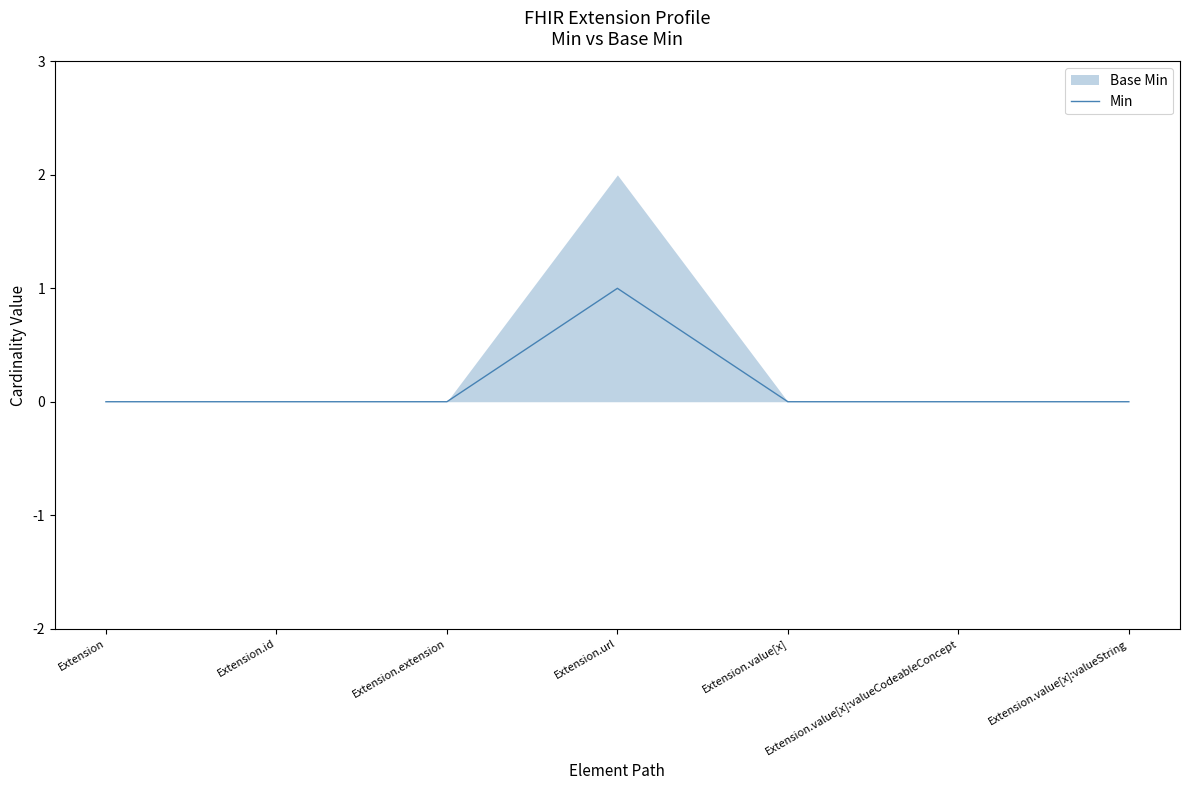

The chart shows a value of 0 at Extension.value[x]. True or false?

True